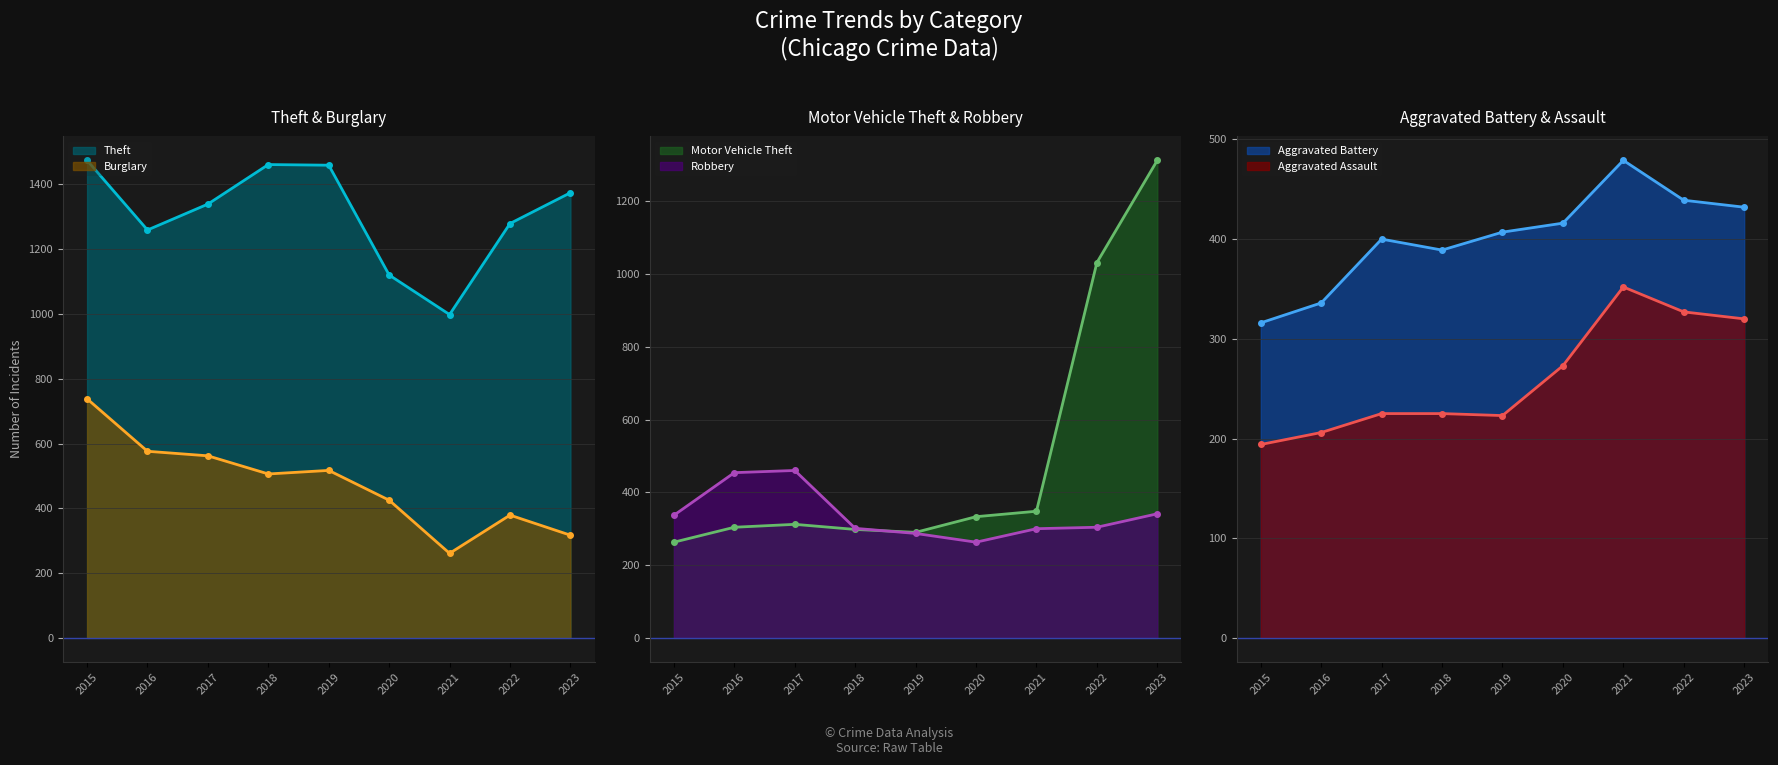

At which label does Theft first exceed 1339?

2015